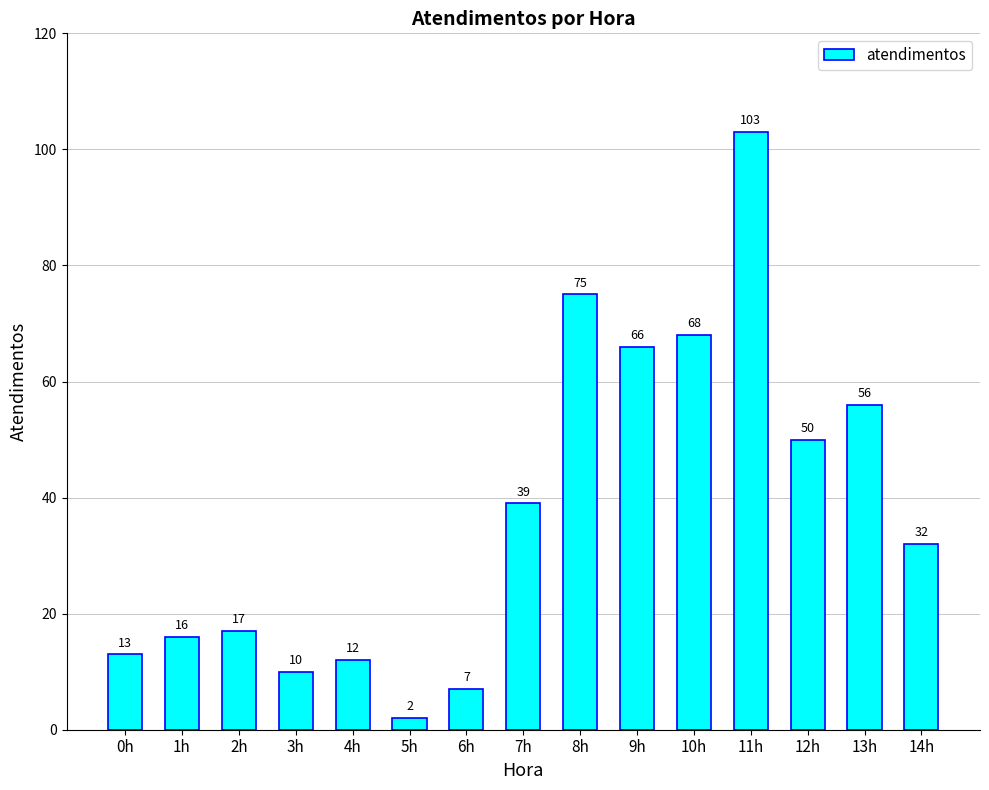

Reading right to left, what are all the values shown in this chart?

32	56	50	103	68	66	75	39	7	2	12	10	17	16	13